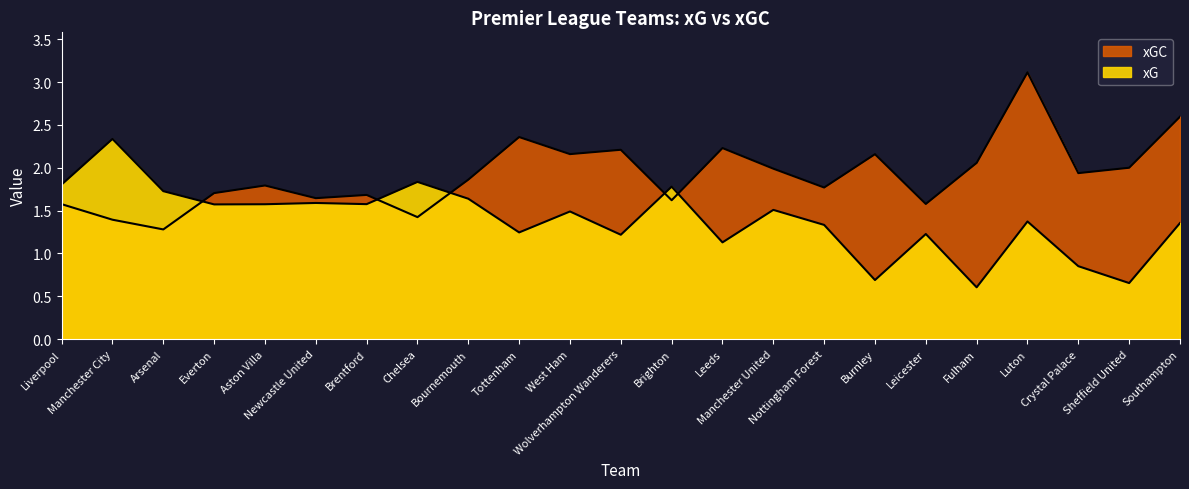

How many interior local valleys does the xG series have?

8